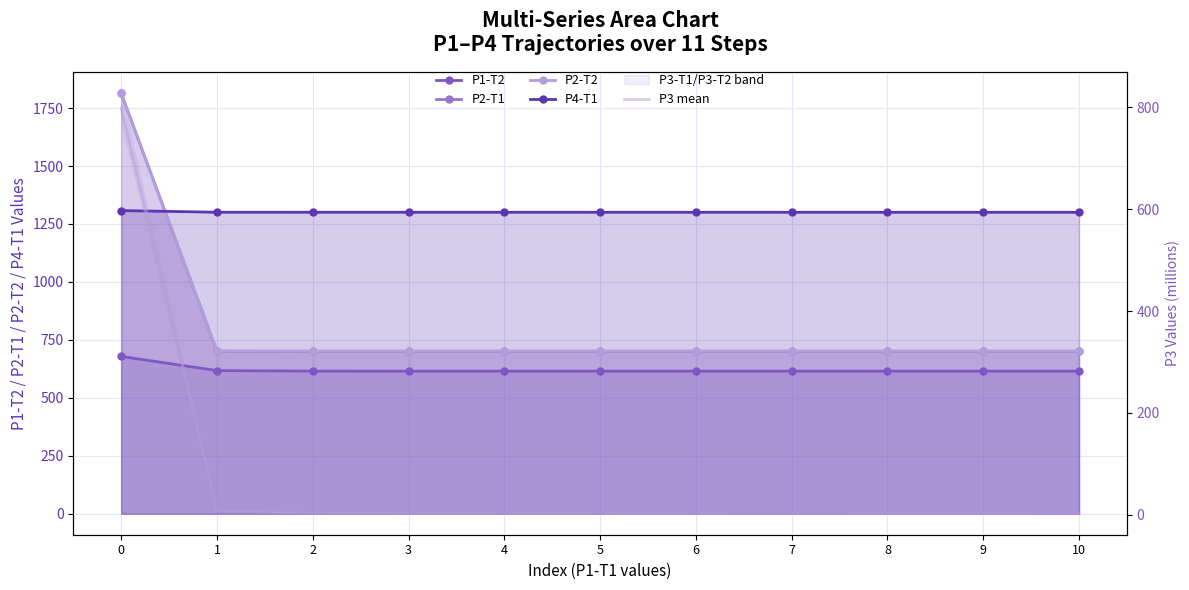

Reading left to right, what are all the values shown in this chart?

P1-T2: 0=678.6	1=617.4	2=615.1	3=615.0	4=615.0	5=615.0	6=615.0	7=615.0	8=615.0	9=615.0	10=615.0
P2-T1: 0=1813.4	1=701.2	2=700.9	3=700.9	4=700.9	5=700.9	6=700.9	7=700.9	8=700.9	9=700.9	10=700.9
P2-T2: 0=1813.9	1=701.3	2=701.1	3=701.1	4=701.1	5=701.1	6=701.1	7=701.1	8=701.1	9=701.1	10=701.1
P4-T1: 0=1307.8	1=1300.6	2=1300.5	3=1300.5	4=1300.5	5=1300.5	6=1300.5	7=1300.5	8=1300.5	9=1300.5	10=1300.5
P3 mean: 0=799.3	1=7.8	2=2.6	3=2.3	4=2.2	5=2.2	6=2.1	7=2.1	8=2.0	9=2.0	10=2.0